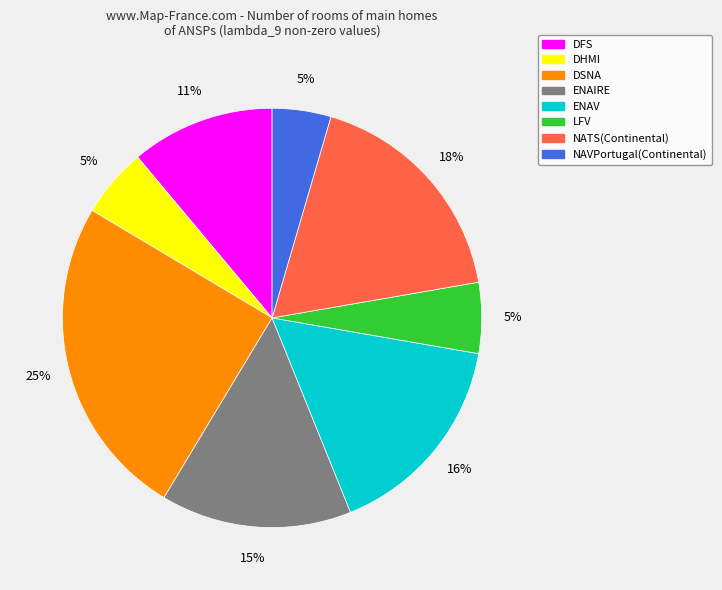

Does any single category account for the majority?

No